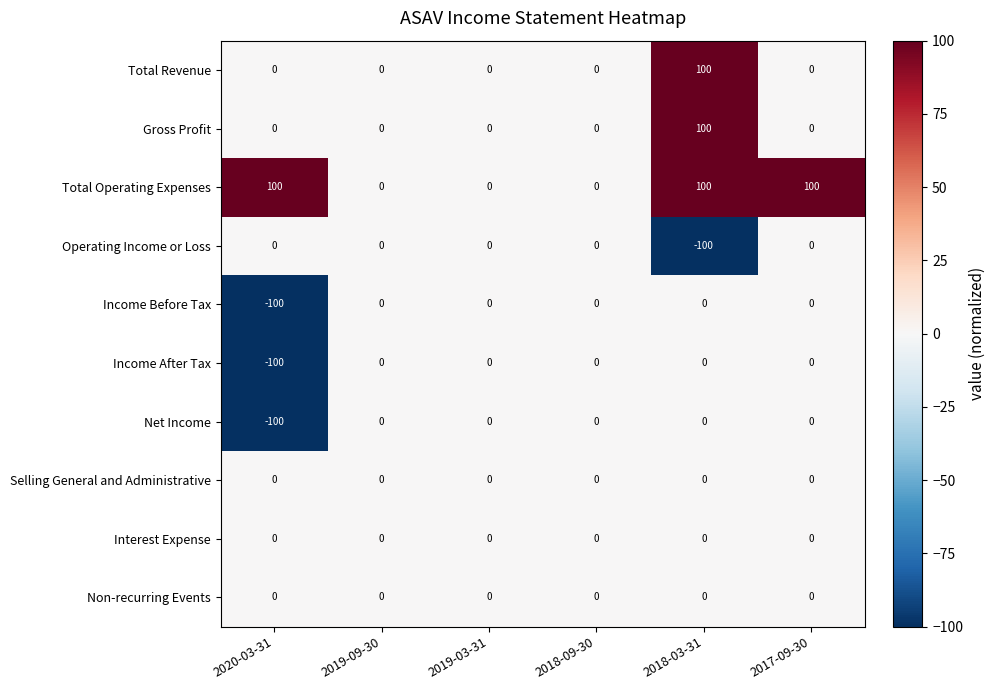

Count the Total Operating Expenses values in the range 0 to 100.

6